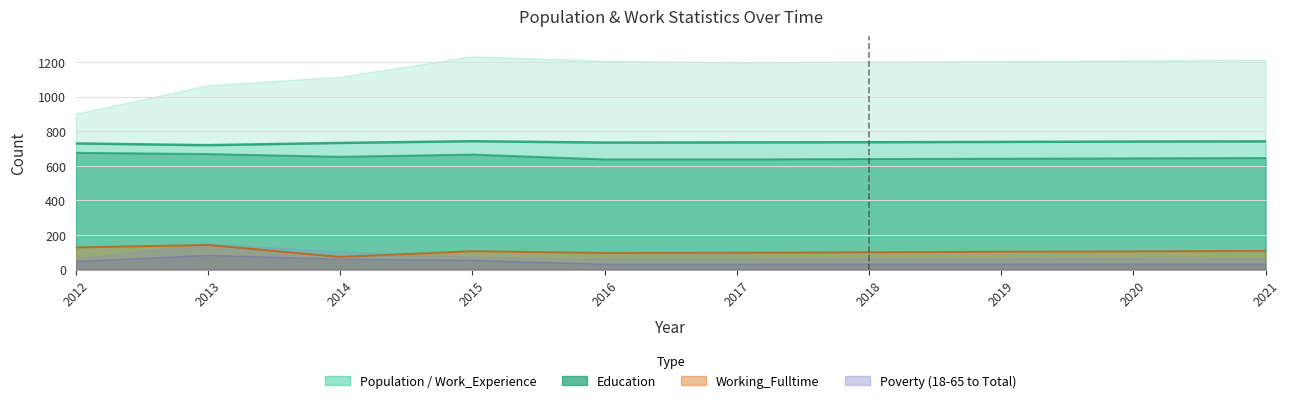

Which series has the largest total across all categories?

Work_Experience